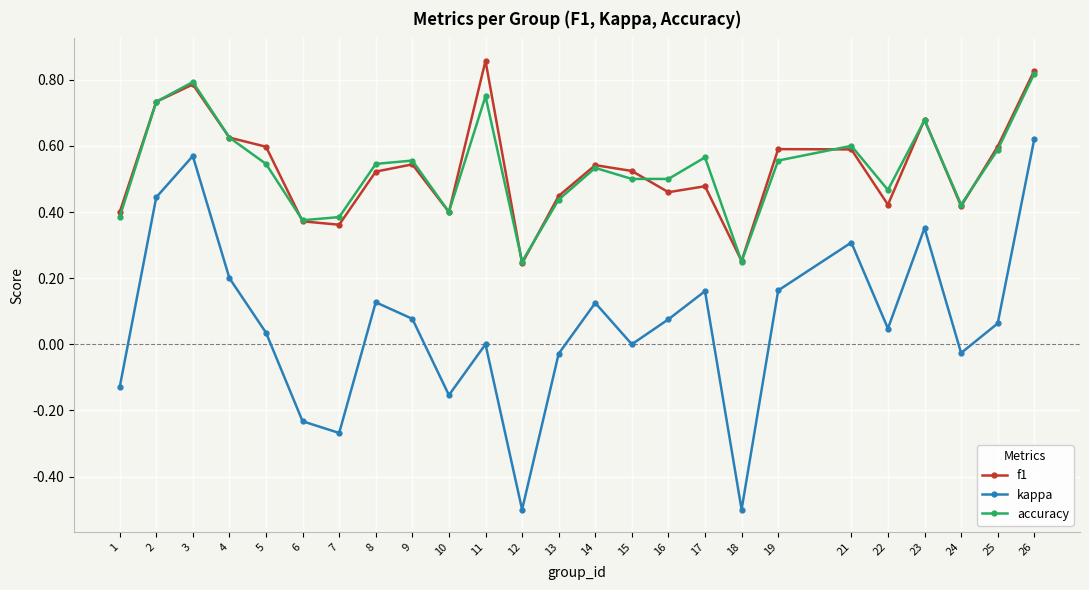

The kappa series shows 0.3 at 21. True or false?

True